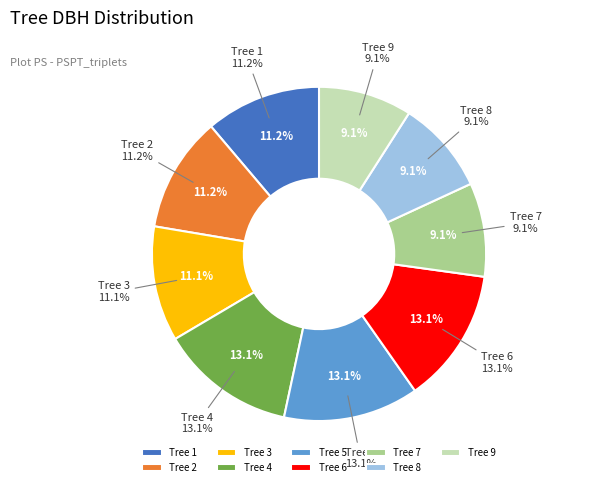

Rank the categories by value from lowest to highest.

9, 8, 7, 3, 2, 1, 6, 5, 4